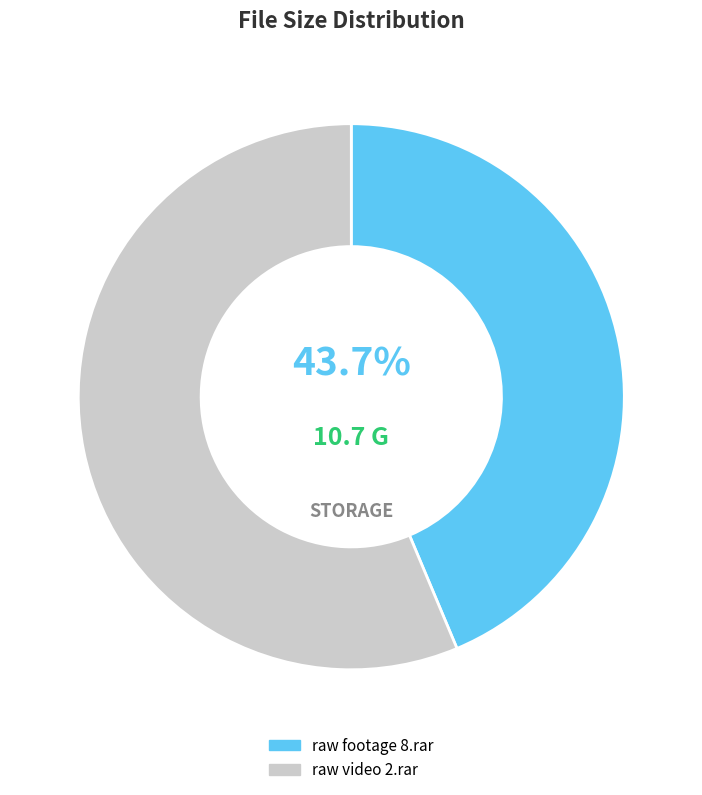

Count the number of slices in the pie.

2